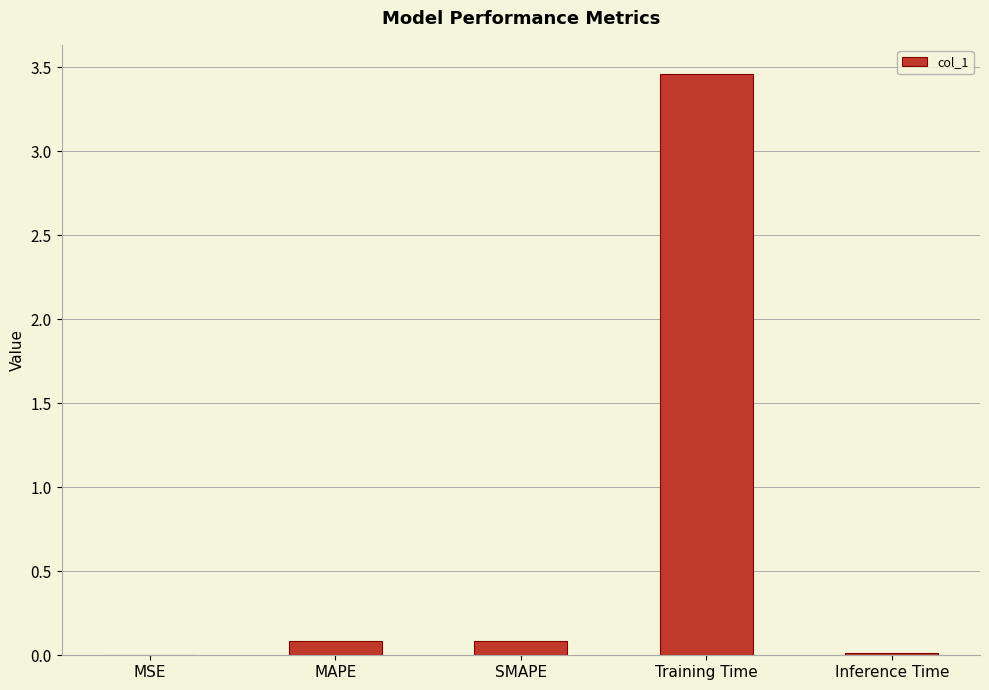

At which category does the chart reach its peak across all series?

Training Time